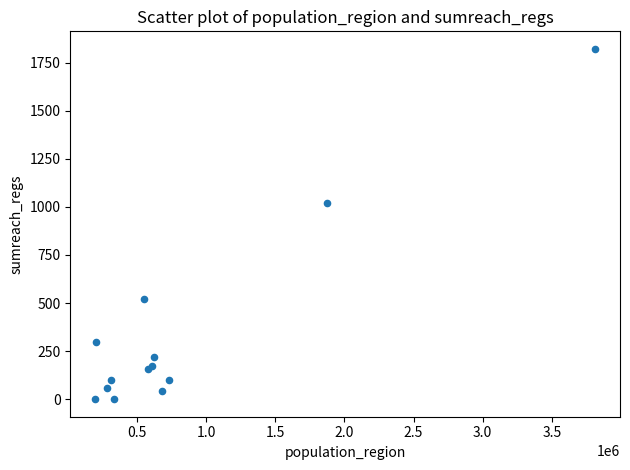

What Y value in the scatter plot is closest to 911?

1019